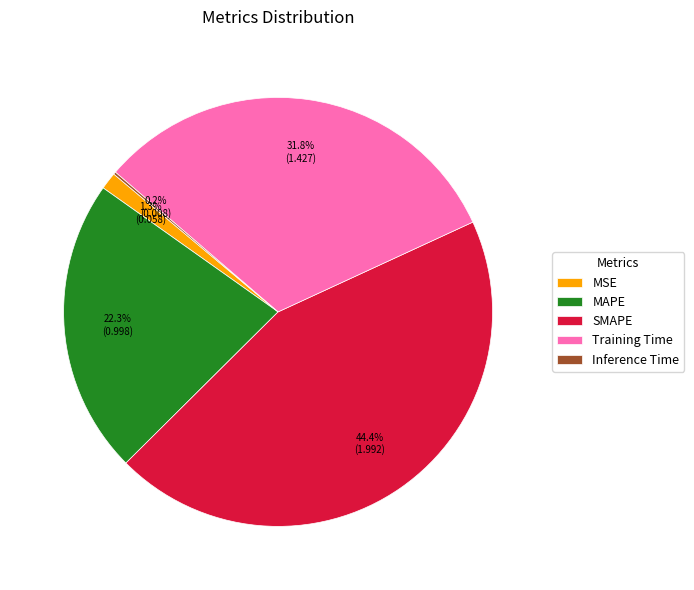

What portion of the pie excludes MAPE?

77.7%